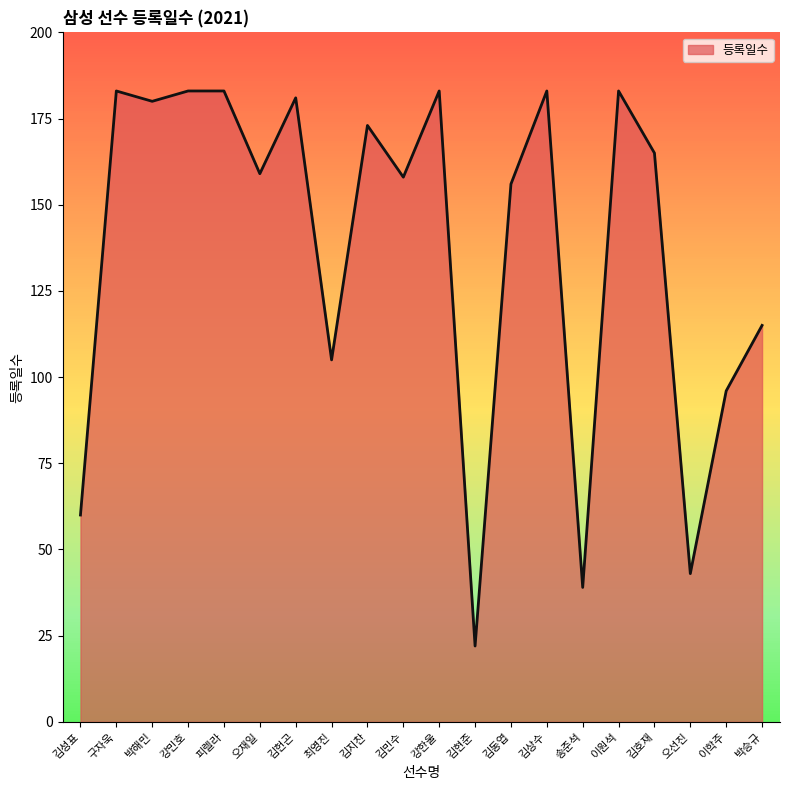

Reading right to left, what are all the values shown in this chart?

115	96	43	165	183	39	183	156	22	183	158	173	105	181	159	183	183	180	183	60